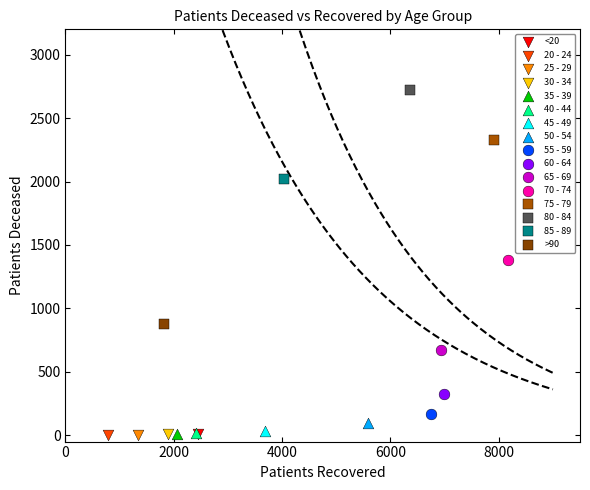

What are all the series names shown in the legend?

<20, 20 - 24, 25 - 29, 30 - 34, 35 - 39, 40 - 44, 45 - 49, 50 - 54, 55 - 59, 60 - 64, 65 - 69, 70 - 74, 75 - 79, 80 - 84, 85 - 89, >90